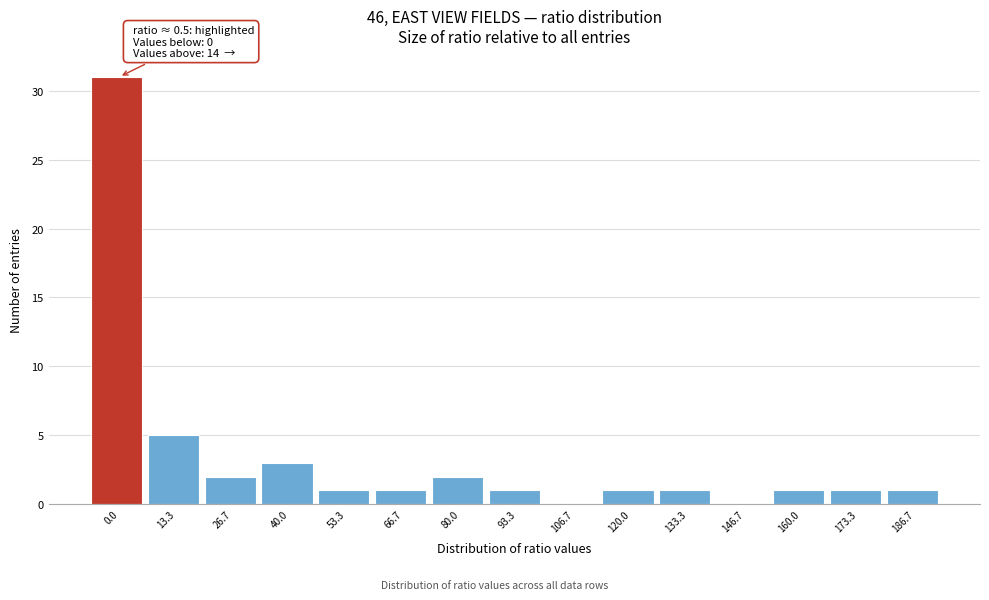

Reading right to left, transcribe all the data shown in this chart.

186.7=1	173.3=1	160.0=1	146.7=0	133.3=1	120.0=1	106.7=0	93.3=1	80.0=2	66.7=1	53.3=1	40.0=3	26.7=2	13.3=5	0.0=31